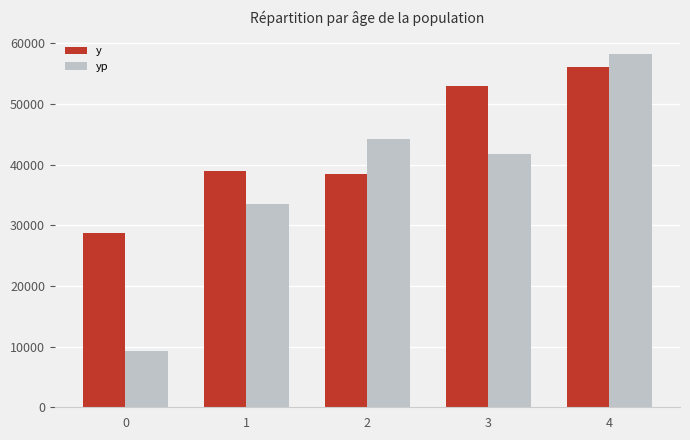

What are all the series names shown in the legend?

y, yp